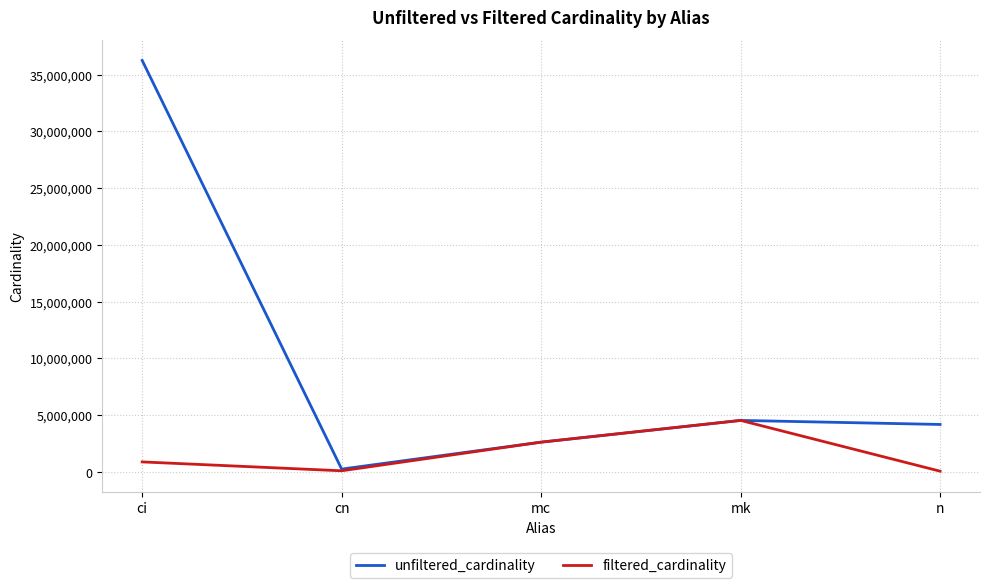

What is the total value across all series at n?

4217502